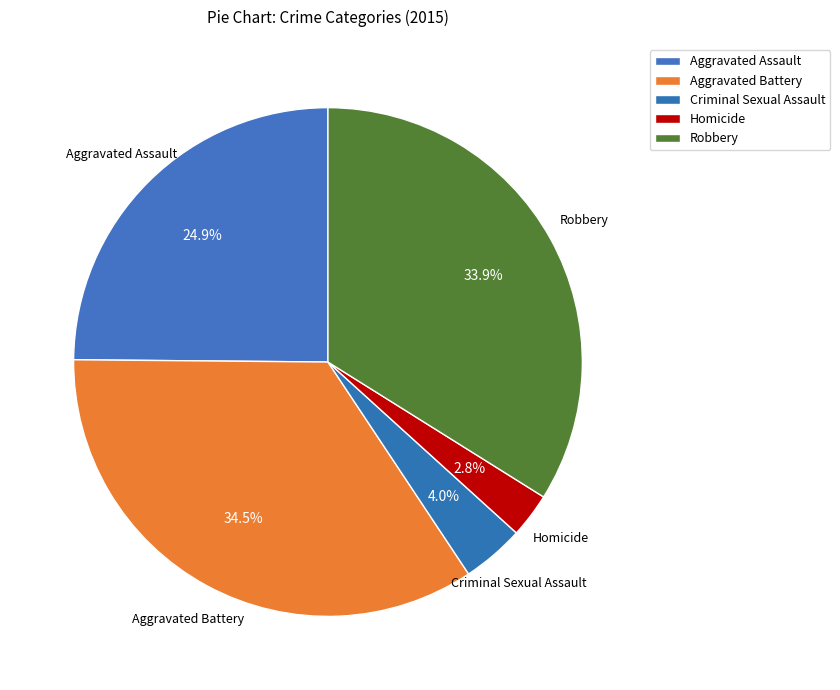

Count the number of slices in the pie.

5